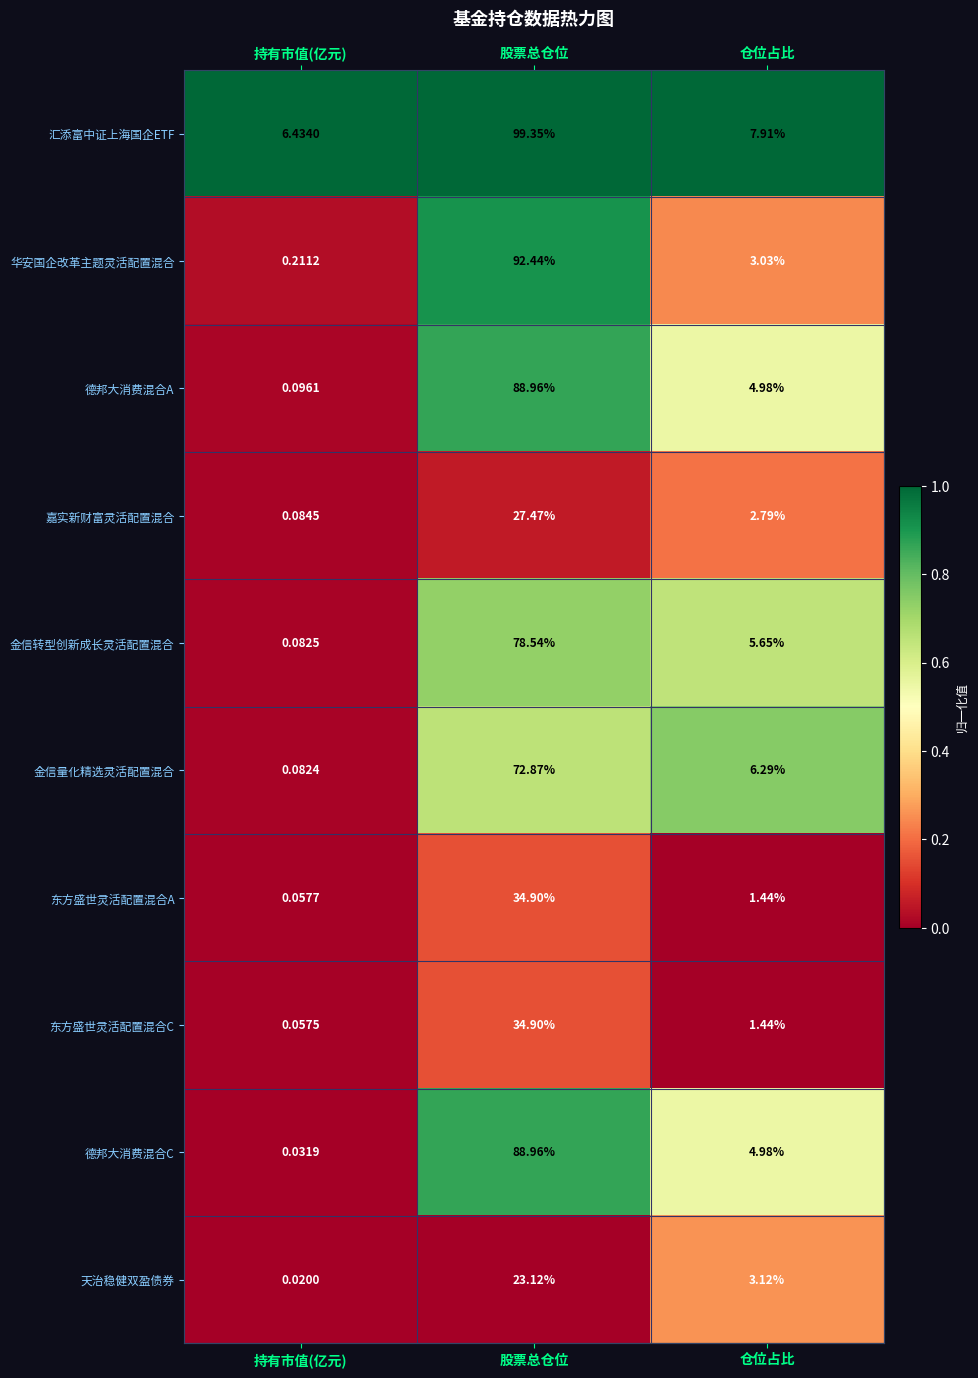

What is the total value across all series at 持有市值(亿元)?

7.2